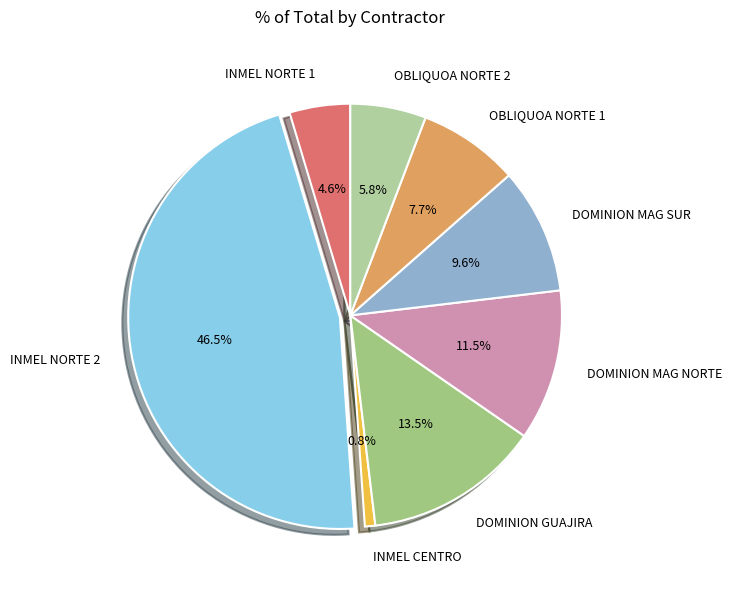

Is DOMINION MAG NORTE the majority of the pie?

No